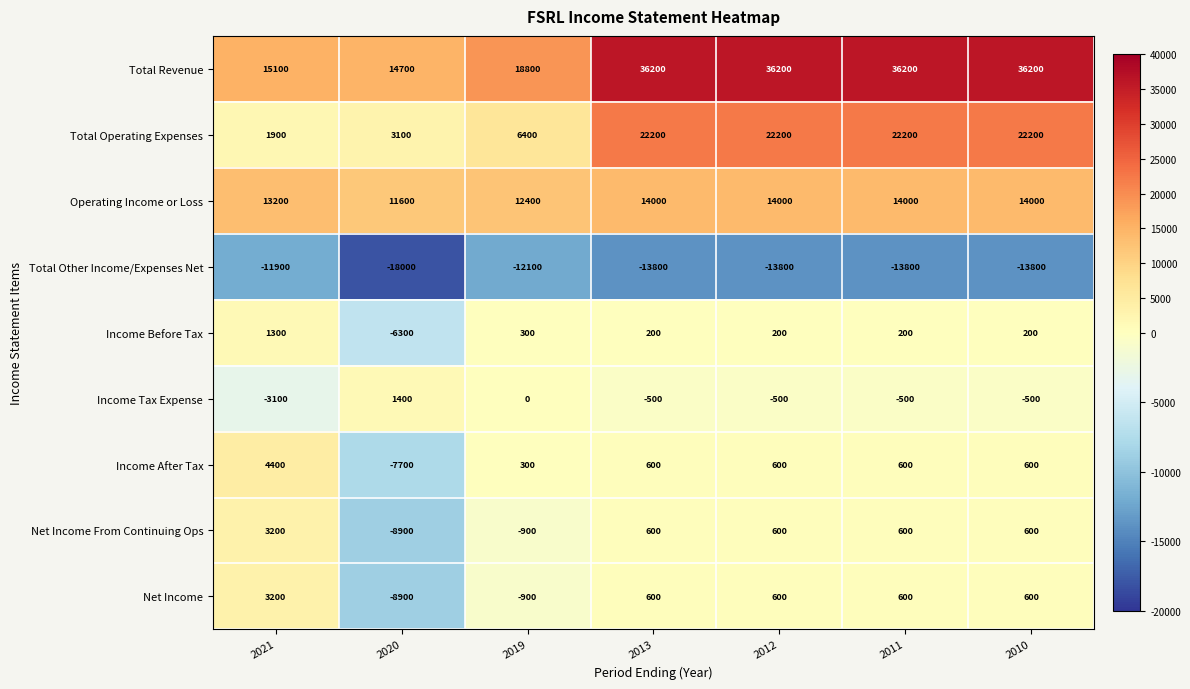

True or false: Income After Tax has a value of 868 at 2012.

False